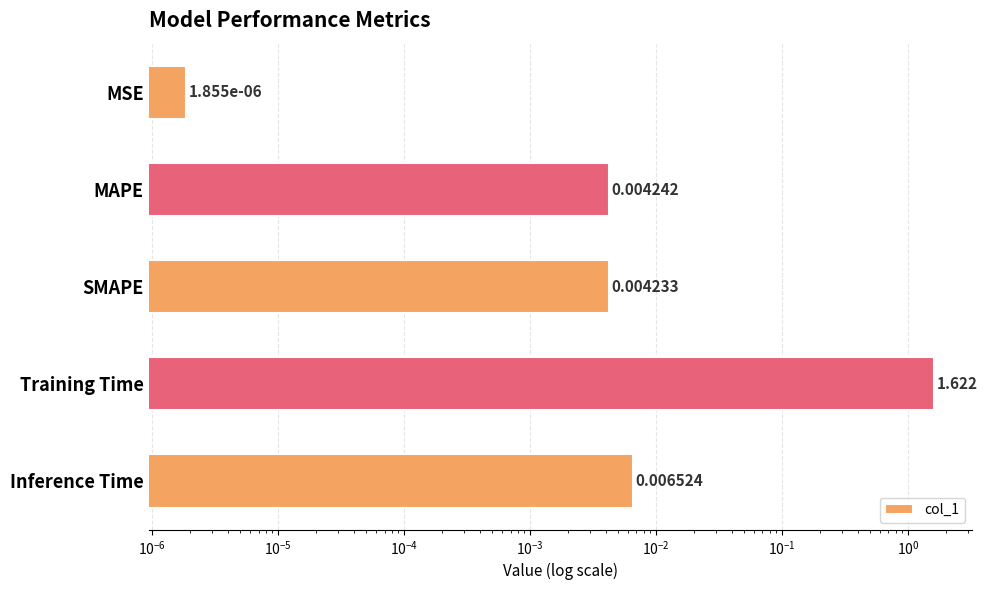

What is the average value?

0.3